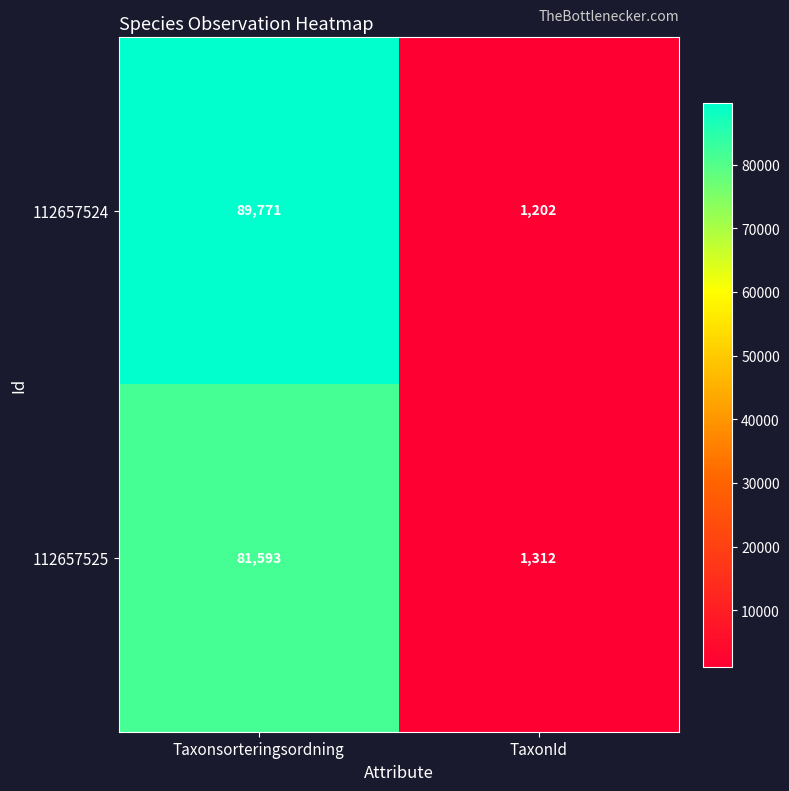

Reading left to right, transcribe all the data shown in this chart.

112657524: Taxonsorteringsordning=89771	TaxonId=1202
112657525: Taxonsorteringsordning=81593	TaxonId=1312